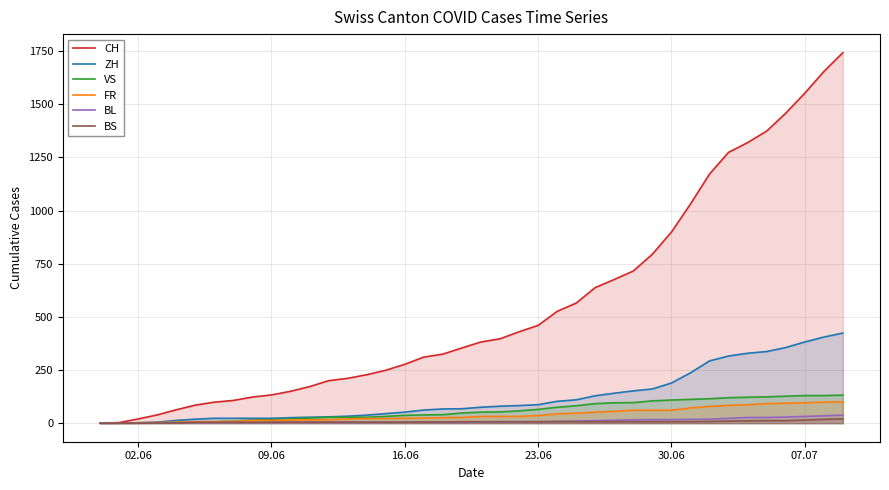

Reading right to left, transcribe all the data shown in this chart.

CH: 1743	1654	1552	1458	1374	1320	1274	1172	1031	899	795	716	676	638	565	526	460	430	397	382	354	325	311	277	249	228	211	200	172	150	133	123	107	99	85	63	39	20	3	0
ZH: 424	405	382	356	337	329	316	293	237	189	161	152	141	129	110	103	87	83	80	75	68	67	62	52	45	38	33	30	28	26	23	23	23	23	19	13	5	2	0	0
VS: 132	130	130	127	124	122	120	115	112	109	105	97	96	92	82	75	65	58	53	52	48	40	39	37	32	28	28	28	24	20	16	15	10	7	7	4	2	2	1	0
FR: 100	99	96	94	92	87	84	79	72	61	61	61	56	52	47	44	36	32	32	32	27	26	24	23	22	22	20	16	16	15	13	13	9	7	7	5	3	2	0	0
BL: 38	35	32	29	27	27	23	19	18	17	17	16	14	12	10	9	7	7	7	6	5	5	5	5	4	4	4	4	4	4	3	3	3	3	3	2	2	1	1	0
BS: 21	18	15	12	12	11	10	8	7	7	7	7	7	7	7	7	7	7	7	7	7	6	6	5	5	5	5	5	5	5	5	4	4	4	4	1	1	0	0	0